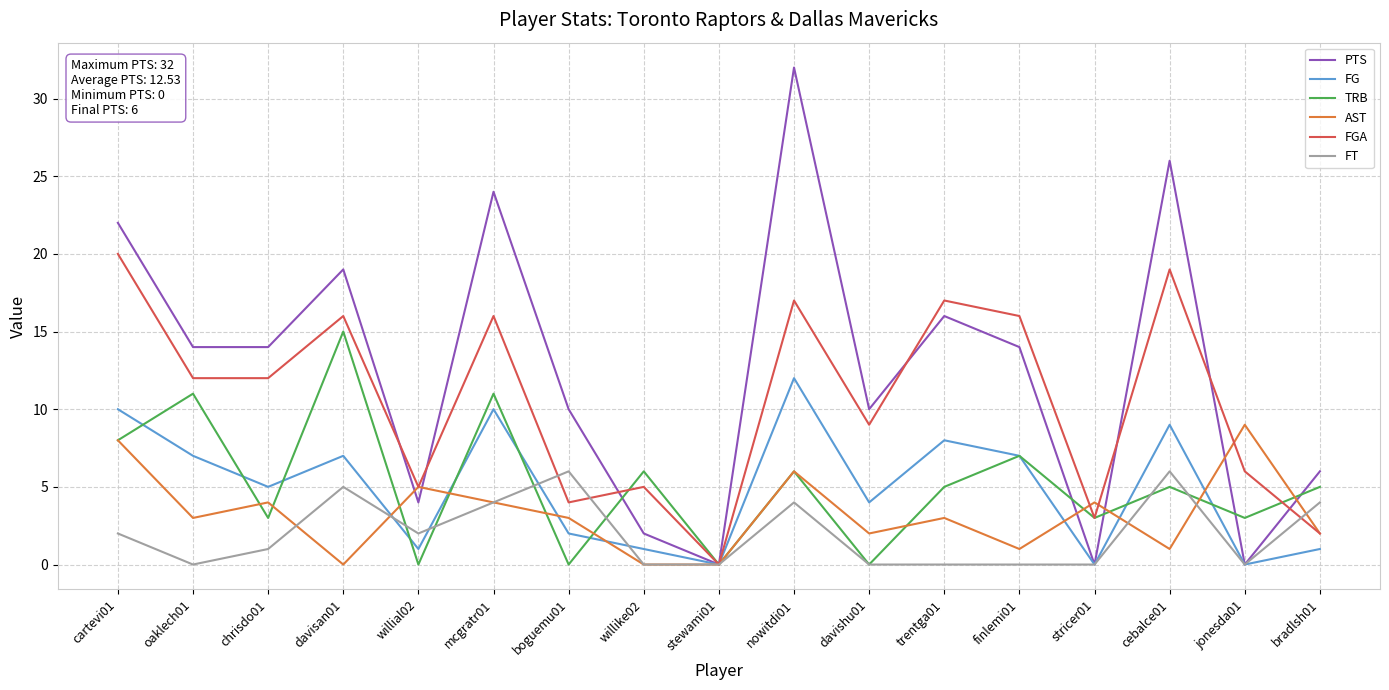

In PTS, how many points are higher than both neighbors (excluding endpoints)?

5